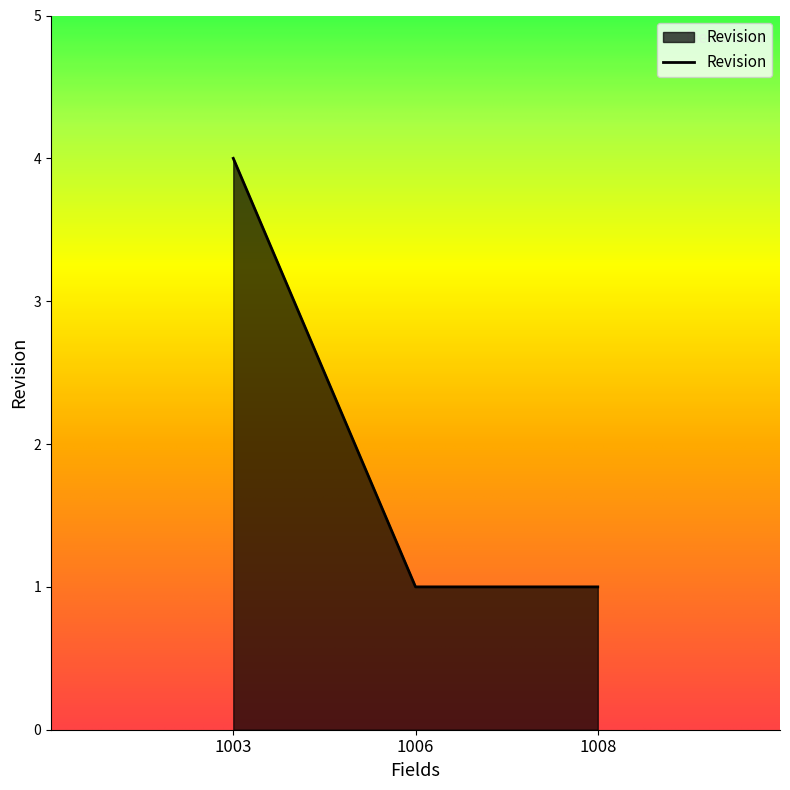

How many lines are shown in the chart?

1